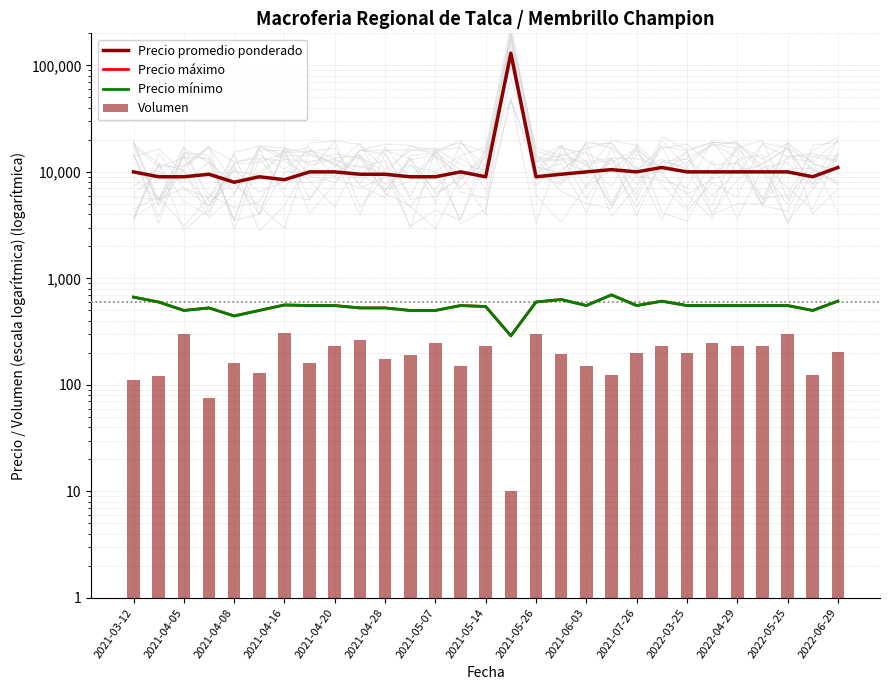

Which series has the largest total across all categories?

Precio promedio ponderado